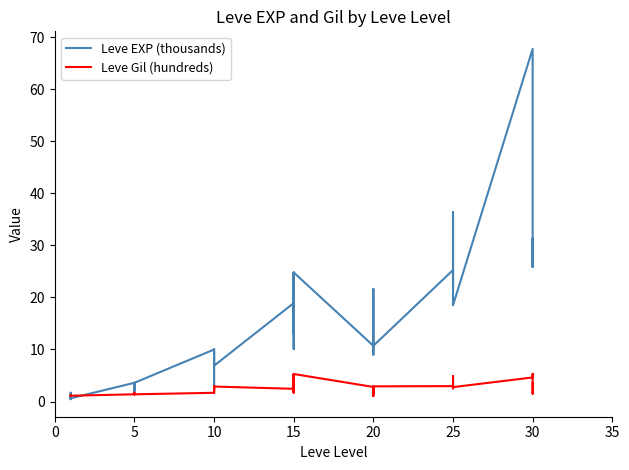

What is the value of the Leve Gil (hundreds) point at the 24th from the left?

5.3